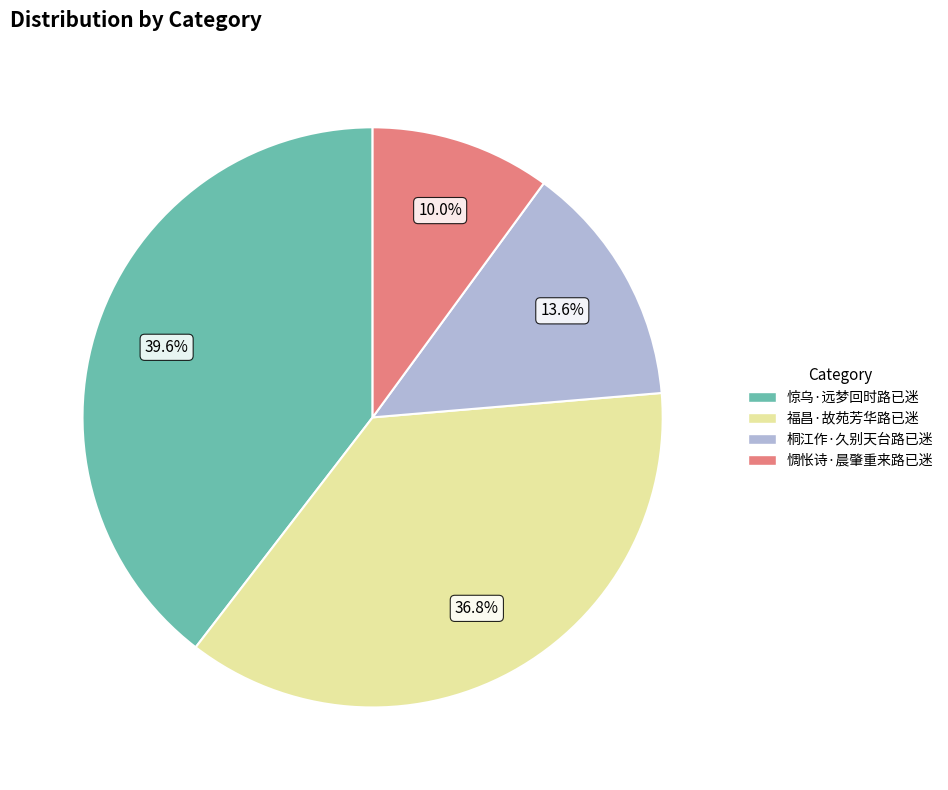

Which slice is the smallest?

惆怅诗·晨肇重来路已迷